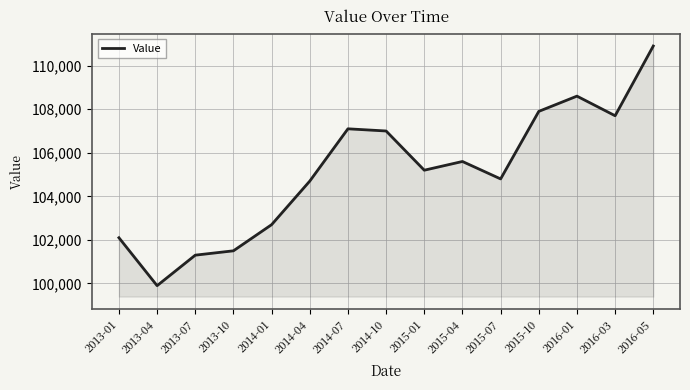

Between 2014-04 and 2013-04, which is larger?

2014-04